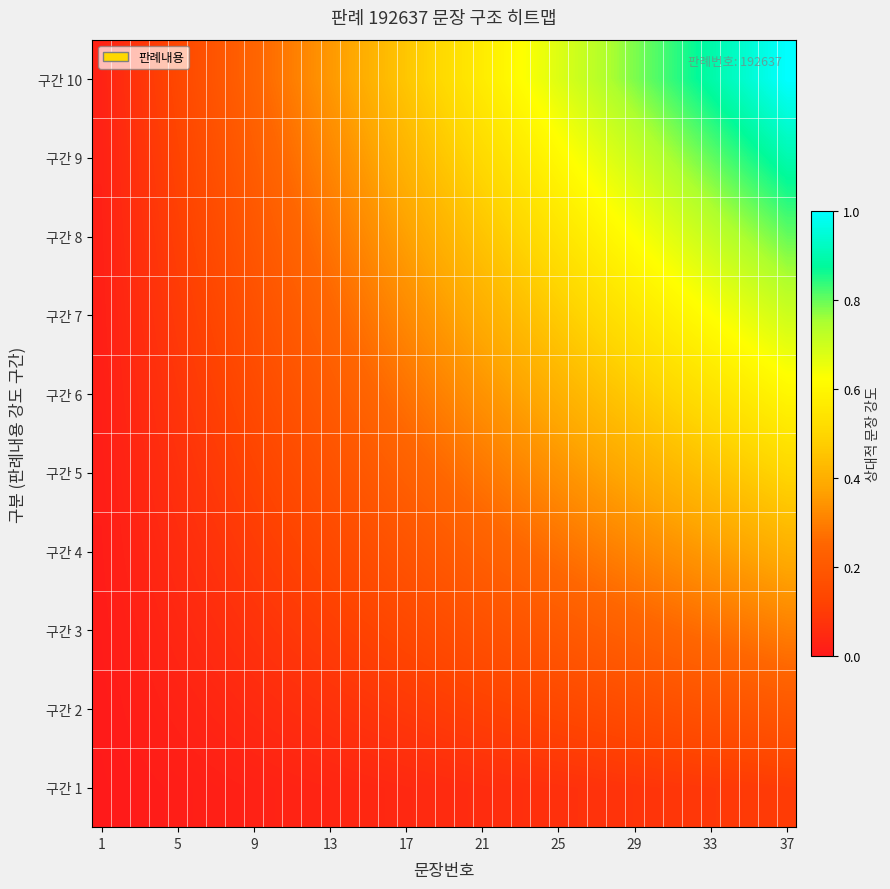

Count the number of data series in this chart.

10